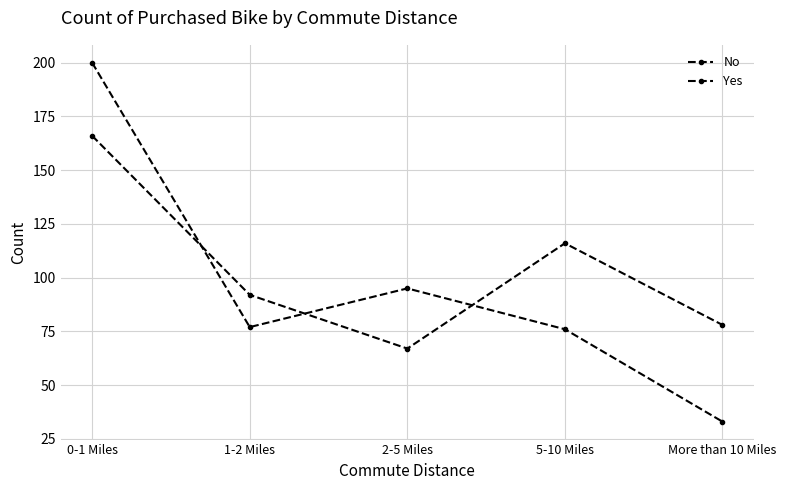

How many lines are shown in the chart?

2